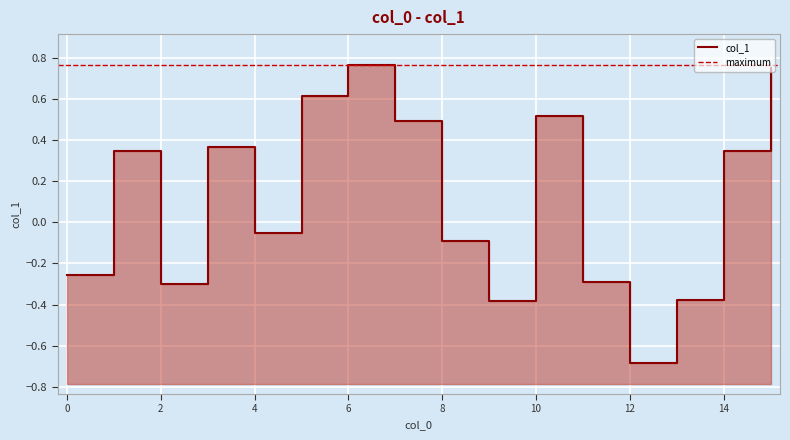

What is the value of the 2nd point from the left?

0.3